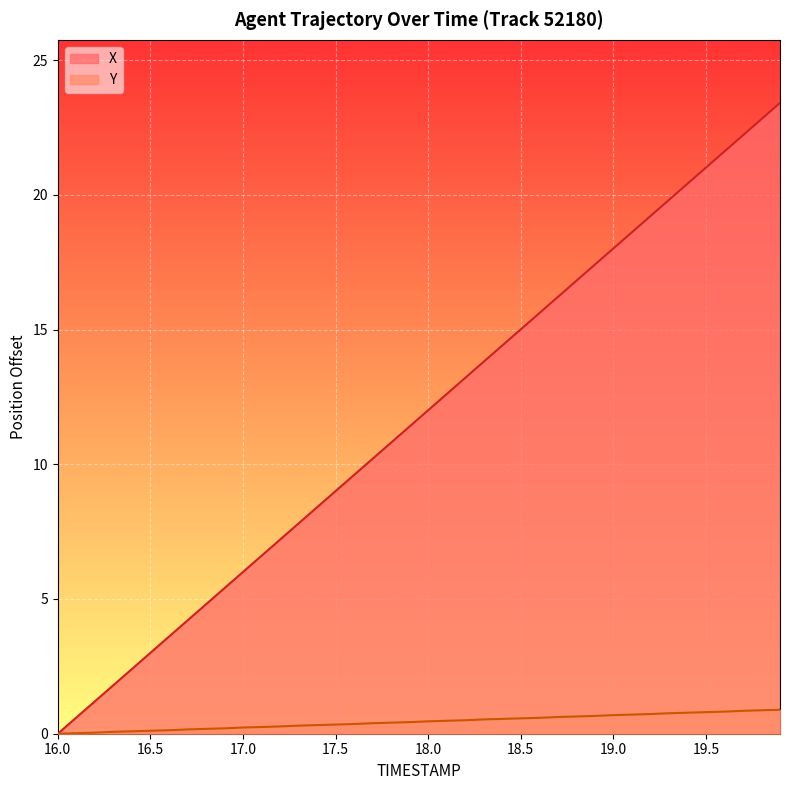

What is the highest value of the Y series?

0.9